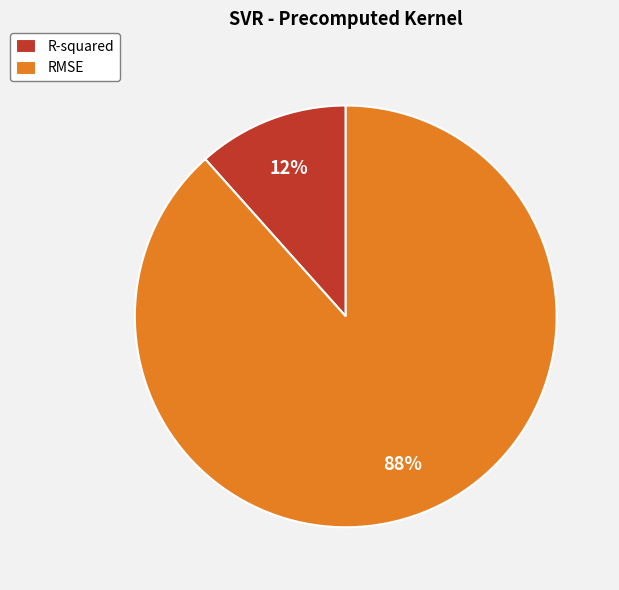

Is the sum of RMSE and R-squared greater than half?

Yes